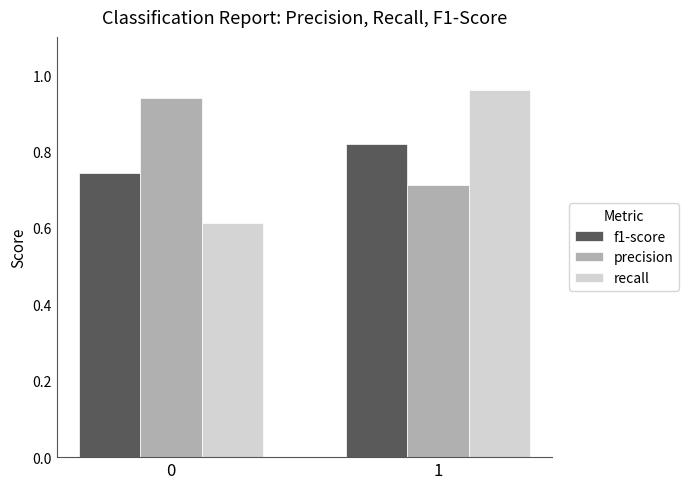

Rank the categories by f1-score value from highest to lowest.

1, 0